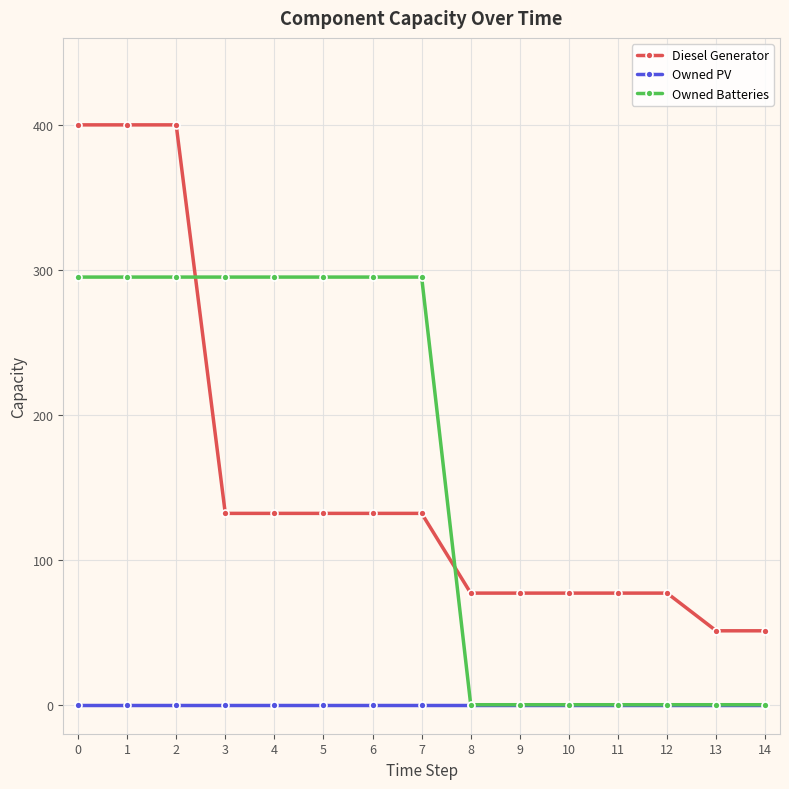

The value of Diesel Generator at 12 is 77. True or false?

True